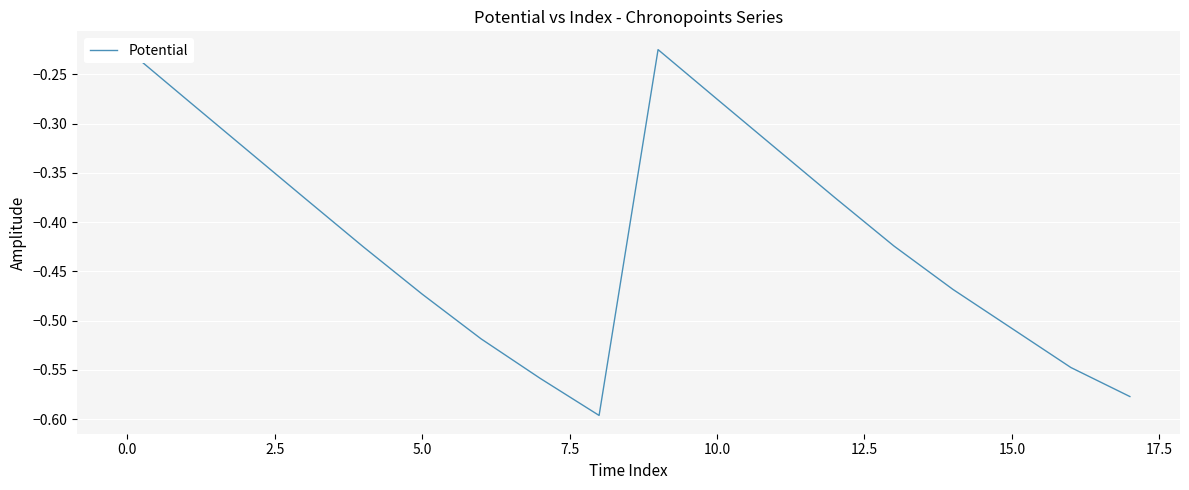

What is the difference between the maximum and minimum values?

0.4